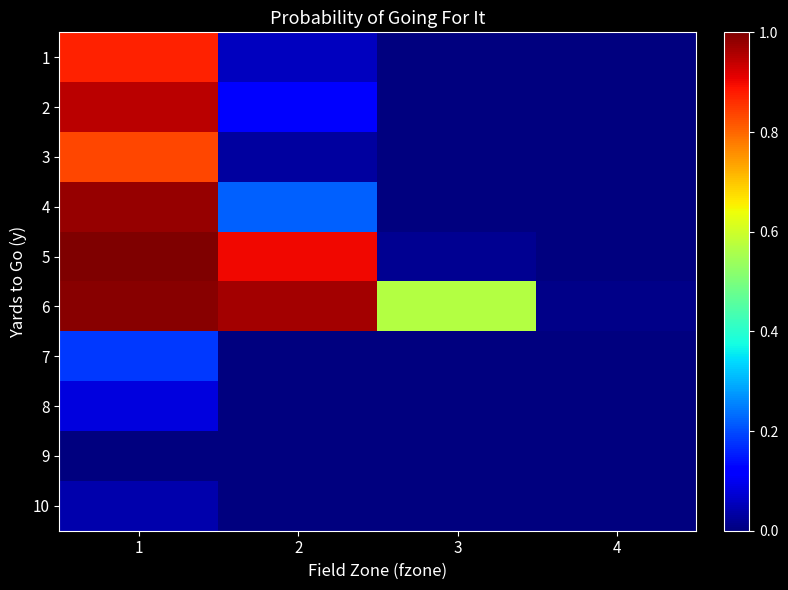

Reading right to left, what are all the values shown in this chart?

1: 4=0.0	3=0.0	2=0.1	1=0.9
2: 4=0.0	3=0.0	2=0.1	1=0.9
3: 4=0.0	3=0.0	2=0.0	1=0.8
4: 4=0.0	3=0.0	2=0.2	1=1.0
5: 4=0.0	3=0.0	2=0.9	1=1.0
6: 4=0.0	3=0.6	2=1.0	1=1.0
7: 4=0.0	3=0.0	2=0.0	1=0.2
8: 4=0.0	3=0.0	2=0.0	1=0.1
9: 4=0.0	3=0.0	2=0.0	1=0.0
10: 4=0.0	3=0.0	2=0.0	1=0.0